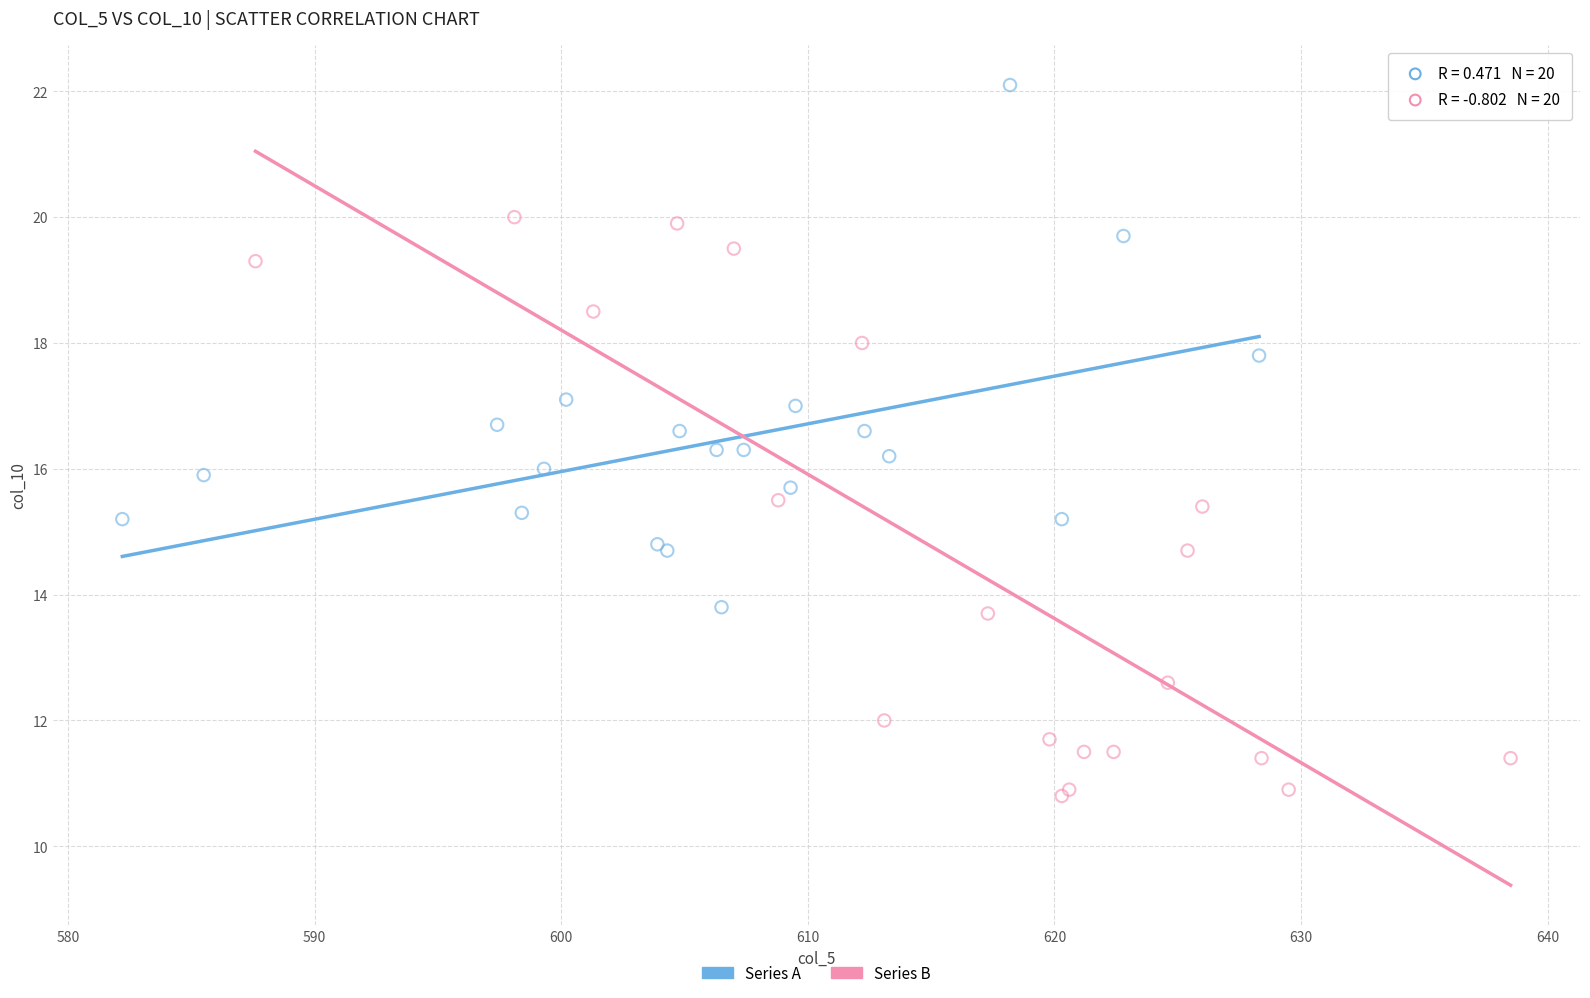

Which series contains the highest Y value?

Series A